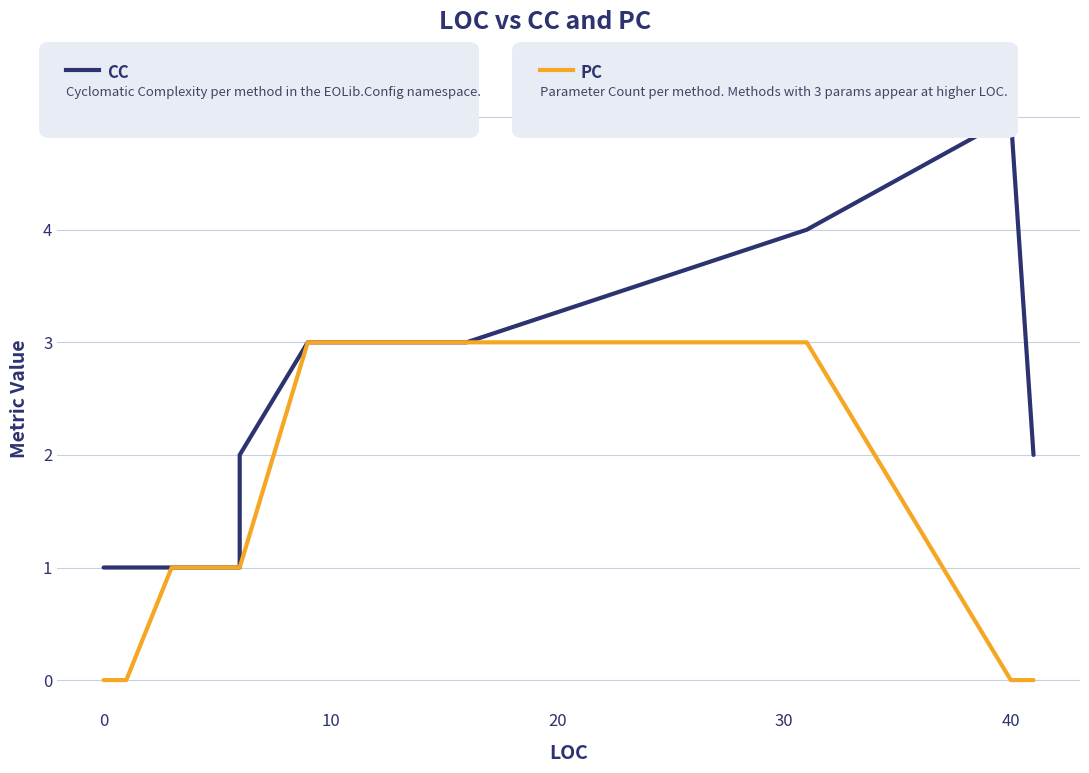

Which series has the largest range (max minus min)?

CC